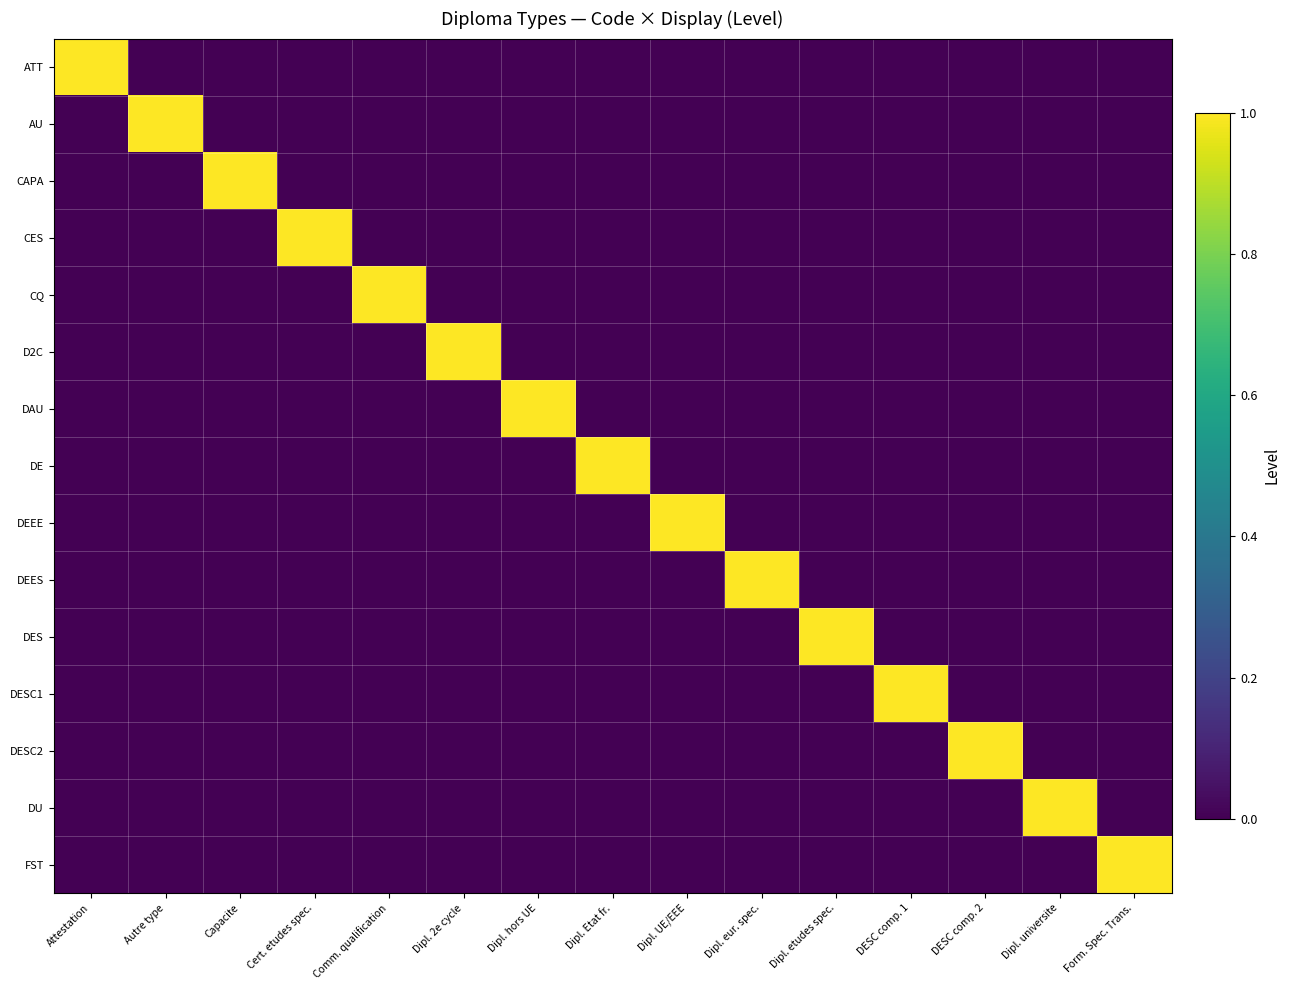

Reading left to right, transcribe all the data shown in this chart.

ATT: Attestation=1	Autre type=0	Capacite=0	Cert. etudes spec.=0	Comm. qualification=0	Dipl. 2e cycle=0	Dipl. hors UE=0	Dipl. Etat fr.=0	Dipl. UE/EEE=0	Dipl. eur. spec.=0	Dipl. etudes spec.=0	DESC comp. 1=0	DESC comp. 2=0	Dipl. universite=0	Form. Spec. Trans.=0
AU: Attestation=0	Autre type=1	Capacite=0	Cert. etudes spec.=0	Comm. qualification=0	Dipl. 2e cycle=0	Dipl. hors UE=0	Dipl. Etat fr.=0	Dipl. UE/EEE=0	Dipl. eur. spec.=0	Dipl. etudes spec.=0	DESC comp. 1=0	DESC comp. 2=0	Dipl. universite=0	Form. Spec. Trans.=0
CAPA: Attestation=0	Autre type=0	Capacite=1	Cert. etudes spec.=0	Comm. qualification=0	Dipl. 2e cycle=0	Dipl. hors UE=0	Dipl. Etat fr.=0	Dipl. UE/EEE=0	Dipl. eur. spec.=0	Dipl. etudes spec.=0	DESC comp. 1=0	DESC comp. 2=0	Dipl. universite=0	Form. Spec. Trans.=0
CES: Attestation=0	Autre type=0	Capacite=0	Cert. etudes spec.=1	Comm. qualification=0	Dipl. 2e cycle=0	Dipl. hors UE=0	Dipl. Etat fr.=0	Dipl. UE/EEE=0	Dipl. eur. spec.=0	Dipl. etudes spec.=0	DESC comp. 1=0	DESC comp. 2=0	Dipl. universite=0	Form. Spec. Trans.=0
CQ: Attestation=0	Autre type=0	Capacite=0	Cert. etudes spec.=0	Comm. qualification=1	Dipl. 2e cycle=0	Dipl. hors UE=0	Dipl. Etat fr.=0	Dipl. UE/EEE=0	Dipl. eur. spec.=0	Dipl. etudes spec.=0	DESC comp. 1=0	DESC comp. 2=0	Dipl. universite=0	Form. Spec. Trans.=0
D2C: Attestation=0	Autre type=0	Capacite=0	Cert. etudes spec.=0	Comm. qualification=0	Dipl. 2e cycle=1	Dipl. hors UE=0	Dipl. Etat fr.=0	Dipl. UE/EEE=0	Dipl. eur. spec.=0	Dipl. etudes spec.=0	DESC comp. 1=0	DESC comp. 2=0	Dipl. universite=0	Form. Spec. Trans.=0
DAU: Attestation=0	Autre type=0	Capacite=0	Cert. etudes spec.=0	Comm. qualification=0	Dipl. 2e cycle=0	Dipl. hors UE=1	Dipl. Etat fr.=0	Dipl. UE/EEE=0	Dipl. eur. spec.=0	Dipl. etudes spec.=0	DESC comp. 1=0	DESC comp. 2=0	Dipl. universite=0	Form. Spec. Trans.=0
DE: Attestation=0	Autre type=0	Capacite=0	Cert. etudes spec.=0	Comm. qualification=0	Dipl. 2e cycle=0	Dipl. hors UE=0	Dipl. Etat fr.=1	Dipl. UE/EEE=0	Dipl. eur. spec.=0	Dipl. etudes spec.=0	DESC comp. 1=0	DESC comp. 2=0	Dipl. universite=0	Form. Spec. Trans.=0
DEEE: Attestation=0	Autre type=0	Capacite=0	Cert. etudes spec.=0	Comm. qualification=0	Dipl. 2e cycle=0	Dipl. hors UE=0	Dipl. Etat fr.=0	Dipl. UE/EEE=1	Dipl. eur. spec.=0	Dipl. etudes spec.=0	DESC comp. 1=0	DESC comp. 2=0	Dipl. universite=0	Form. Spec. Trans.=0
DEES: Attestation=0	Autre type=0	Capacite=0	Cert. etudes spec.=0	Comm. qualification=0	Dipl. 2e cycle=0	Dipl. hors UE=0	Dipl. Etat fr.=0	Dipl. UE/EEE=0	Dipl. eur. spec.=1	Dipl. etudes spec.=0	DESC comp. 1=0	DESC comp. 2=0	Dipl. universite=0	Form. Spec. Trans.=0
DES: Attestation=0	Autre type=0	Capacite=0	Cert. etudes spec.=0	Comm. qualification=0	Dipl. 2e cycle=0	Dipl. hors UE=0	Dipl. Etat fr.=0	Dipl. UE/EEE=0	Dipl. eur. spec.=0	Dipl. etudes spec.=1	DESC comp. 1=0	DESC comp. 2=0	Dipl. universite=0	Form. Spec. Trans.=0
DESC1: Attestation=0	Autre type=0	Capacite=0	Cert. etudes spec.=0	Comm. qualification=0	Dipl. 2e cycle=0	Dipl. hors UE=0	Dipl. Etat fr.=0	Dipl. UE/EEE=0	Dipl. eur. spec.=0	Dipl. etudes spec.=0	DESC comp. 1=1	DESC comp. 2=0	Dipl. universite=0	Form. Spec. Trans.=0
DESC2: Attestation=0	Autre type=0	Capacite=0	Cert. etudes spec.=0	Comm. qualification=0	Dipl. 2e cycle=0	Dipl. hors UE=0	Dipl. Etat fr.=0	Dipl. UE/EEE=0	Dipl. eur. spec.=0	Dipl. etudes spec.=0	DESC comp. 1=0	DESC comp. 2=1	Dipl. universite=0	Form. Spec. Trans.=0
DU: Attestation=0	Autre type=0	Capacite=0	Cert. etudes spec.=0	Comm. qualification=0	Dipl. 2e cycle=0	Dipl. hors UE=0	Dipl. Etat fr.=0	Dipl. UE/EEE=0	Dipl. eur. spec.=0	Dipl. etudes spec.=0	DESC comp. 1=0	DESC comp. 2=0	Dipl. universite=1	Form. Spec. Trans.=0
FST: Attestation=0	Autre type=0	Capacite=0	Cert. etudes spec.=0	Comm. qualification=0	Dipl. 2e cycle=0	Dipl. hors UE=0	Dipl. Etat fr.=0	Dipl. UE/EEE=0	Dipl. eur. spec.=0	Dipl. etudes spec.=0	DESC comp. 1=0	DESC comp. 2=0	Dipl. universite=0	Form. Spec. Trans.=1